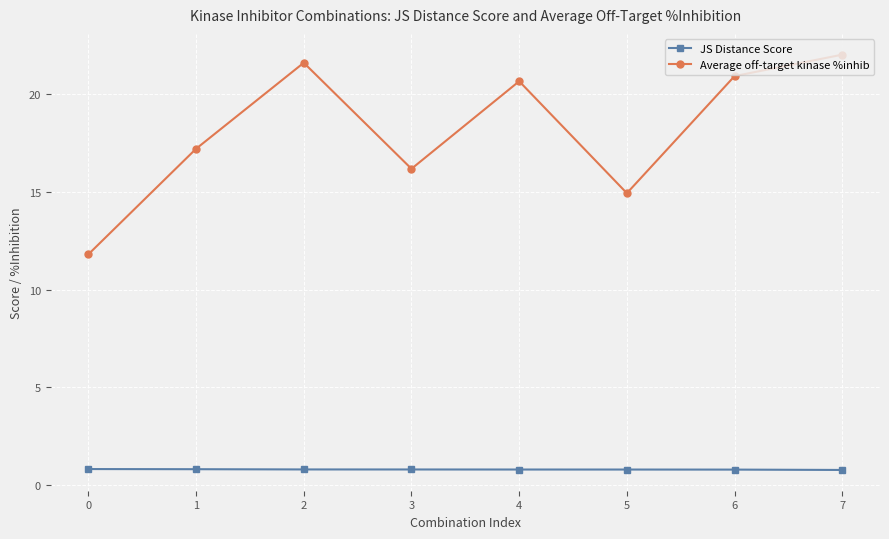

Which series changed the most between 1 and 6?

Average off-target kinase %inhib